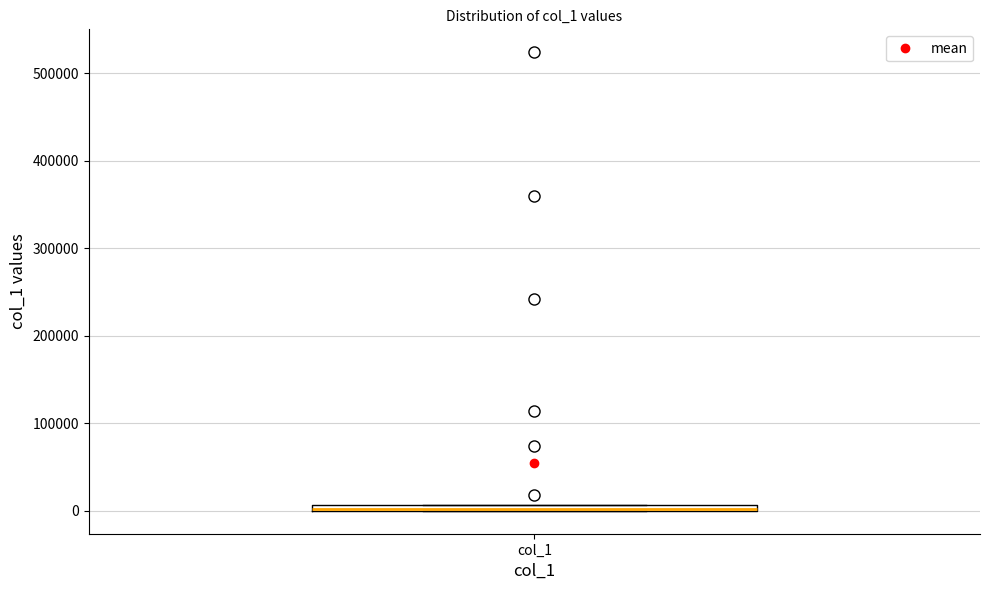

Where is the upper edge of the box for col_1 on the y-axis? The values are not printed on the chart, so give them approximately, as read against the axis.

10000